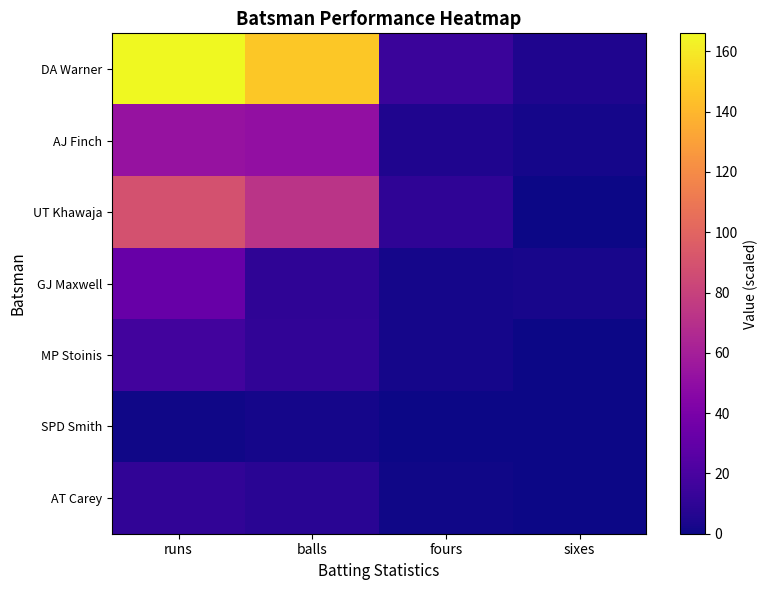

What is the spread (max minus min) of values at balls?

145